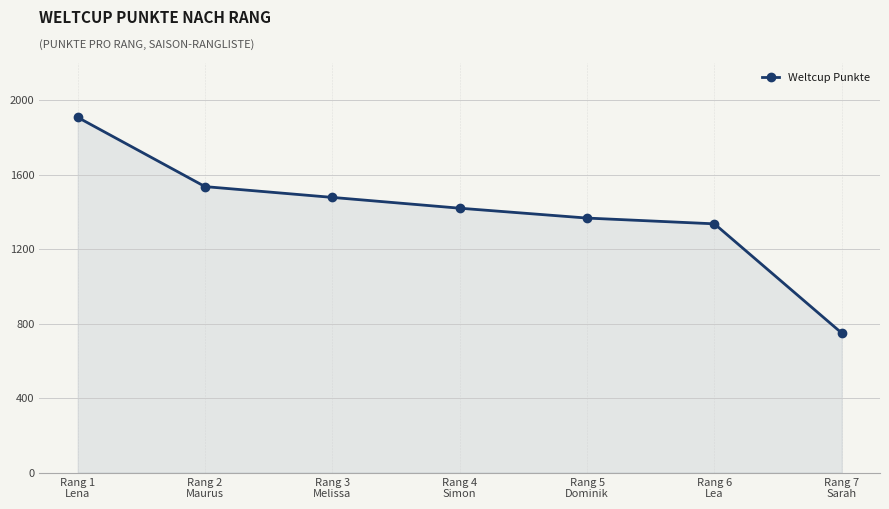

True or false: there are more than 2 points higher than both neighbors.

False